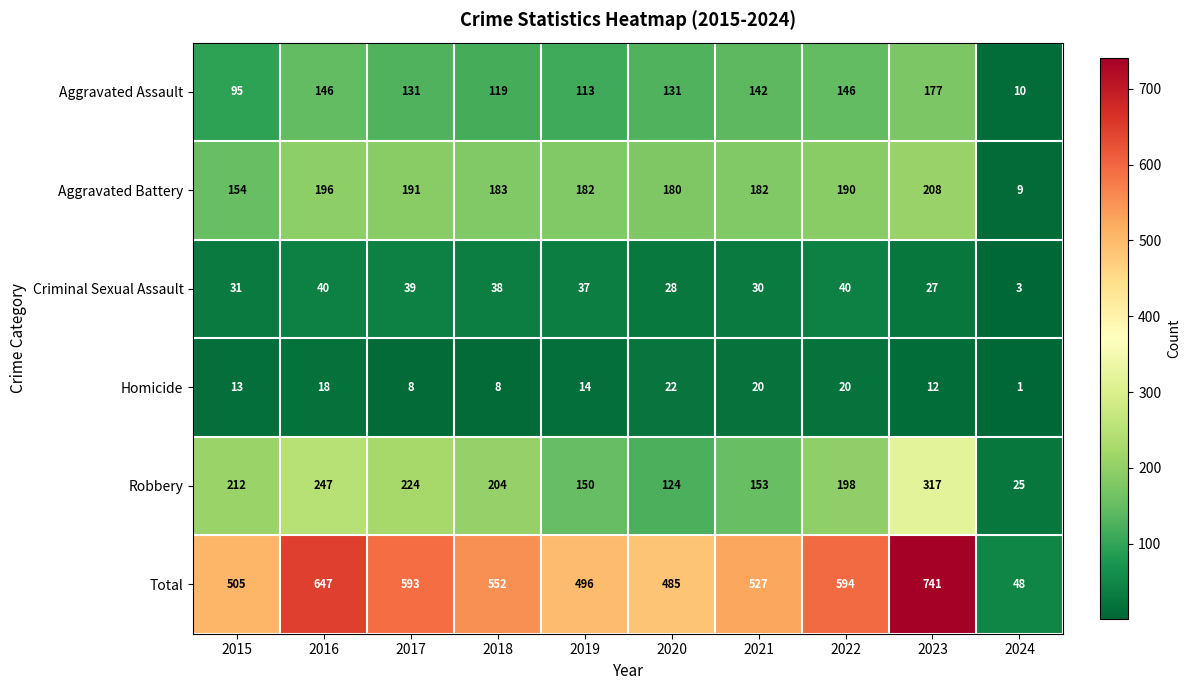

Is the value of Total at 2019 greater than the value of Robbery at 2021?

Yes